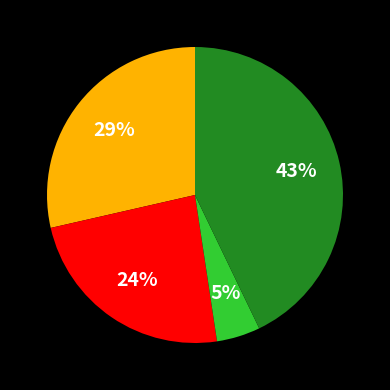

Is there a majority slice in this chart?

No